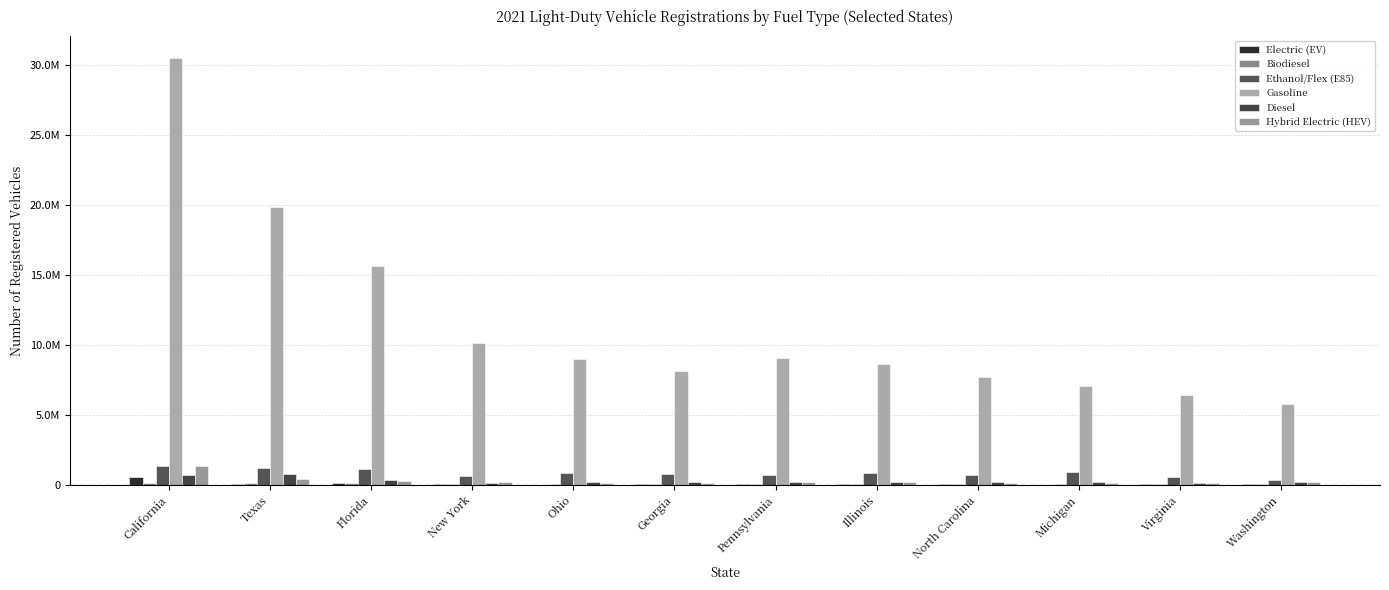

Are the bars grouped side by side (vs. stacked)?

Yes